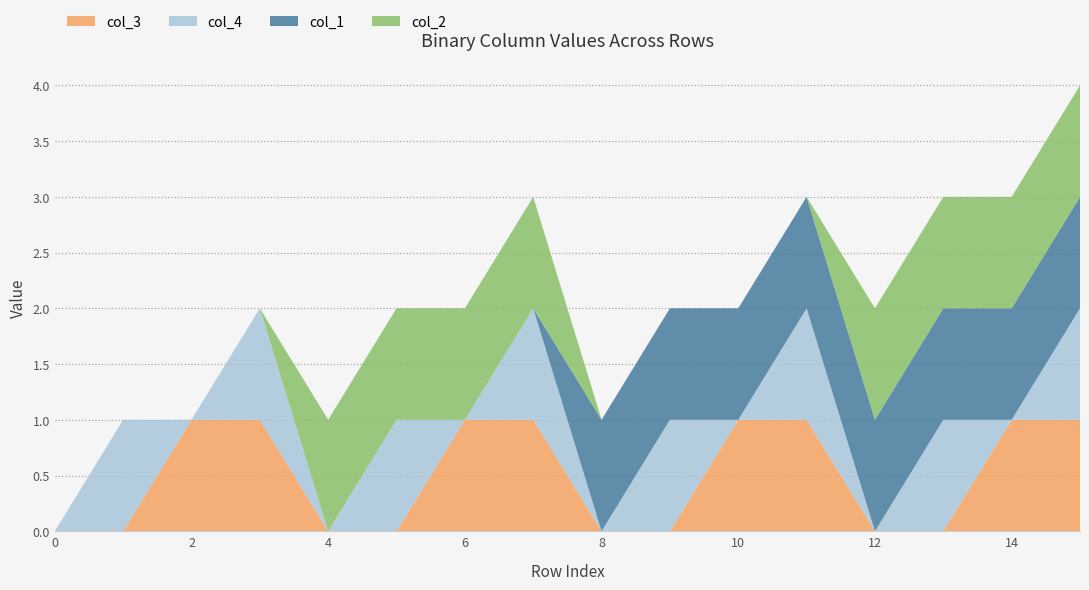

Reading left to right, extract all data points from this chart.

col_3: 0=0	1=0	2=1	3=1	4=0	5=0	6=1	7=1	8=0	9=0	10=1	11=1	12=0	13=0	14=1	15=1
col_4: 0=0	1=1	2=0	3=1	4=0	5=1	6=0	7=1	8=0	9=1	10=0	11=1	12=0	13=1	14=0	15=1
col_1: 0=0	1=0	2=0	3=0	4=0	5=0	6=0	7=0	8=1	9=1	10=1	11=1	12=1	13=1	14=1	15=1
col_2: 0=0	1=0	2=0	3=0	4=1	5=1	6=1	7=1	8=0	9=0	10=0	11=0	12=1	13=1	14=1	15=1